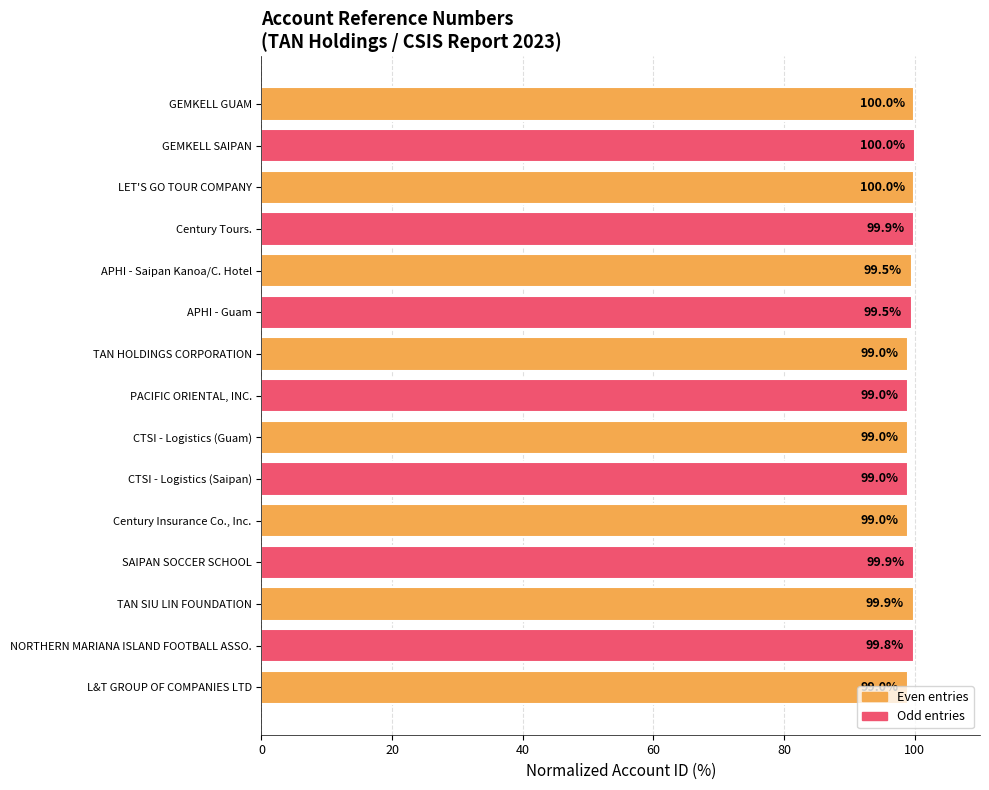

Read the value at L&T GROUP OF COMPANIES LTD.

99.0